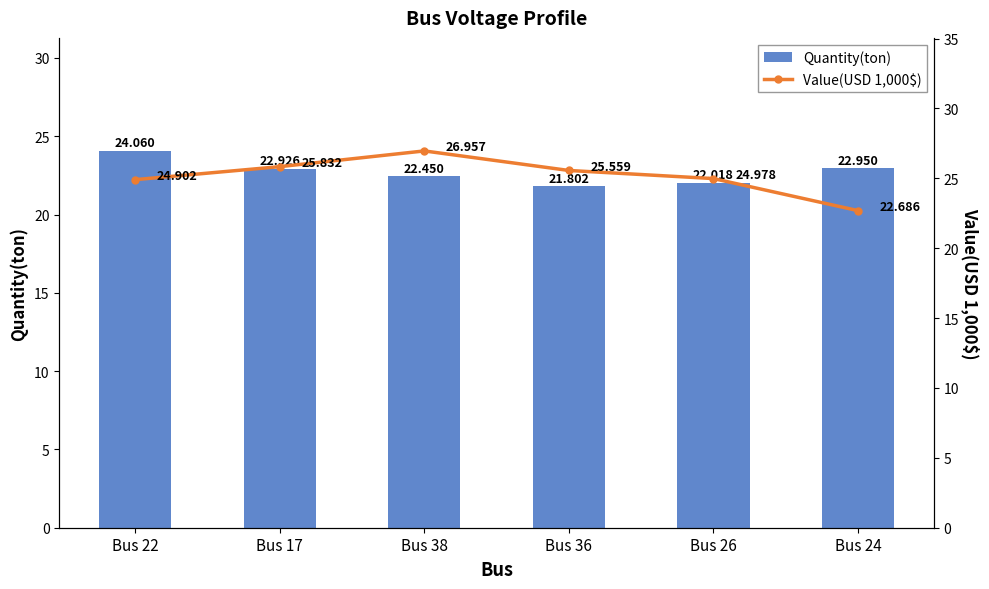

At Bus 22, list the series in order from largest to smallest.

Value(USD 1,000$), Quantity(ton)